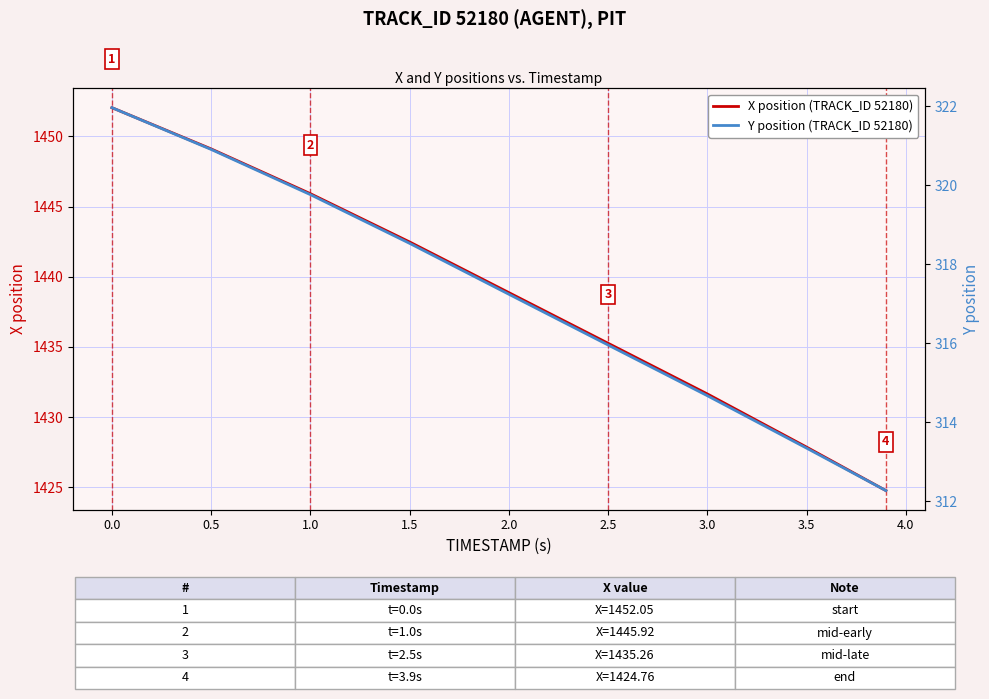

The X position (TRACK_ID 52180) series shows 2030.9 at 2.0. True or false?

False